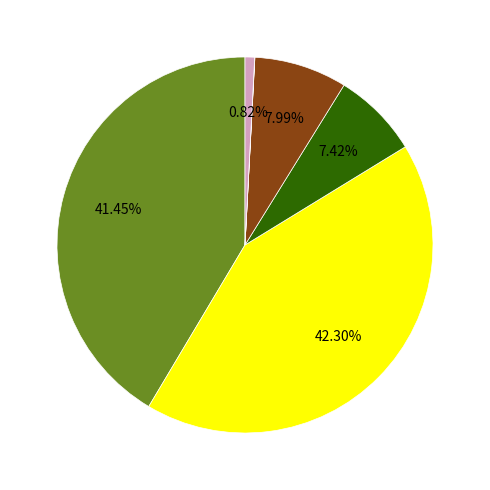

Is there a majority slice in this chart?

No